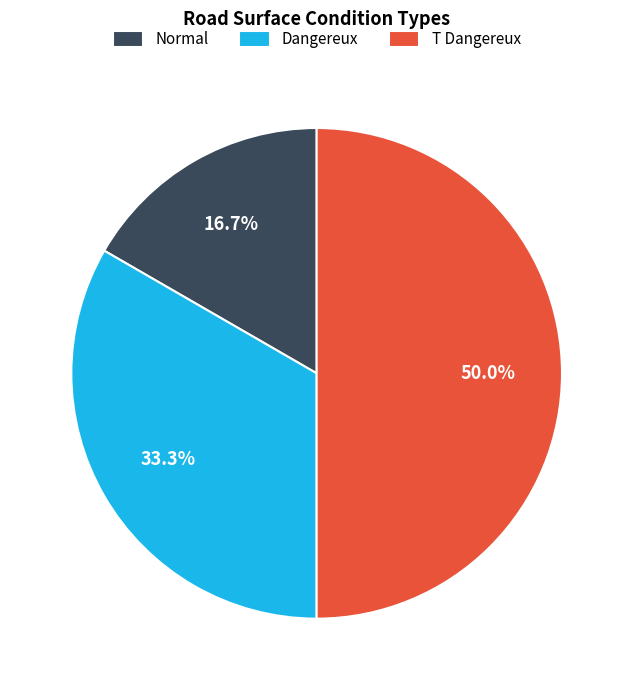

To the nearest percent, what percentage of the pie is T Dangereux?

50%